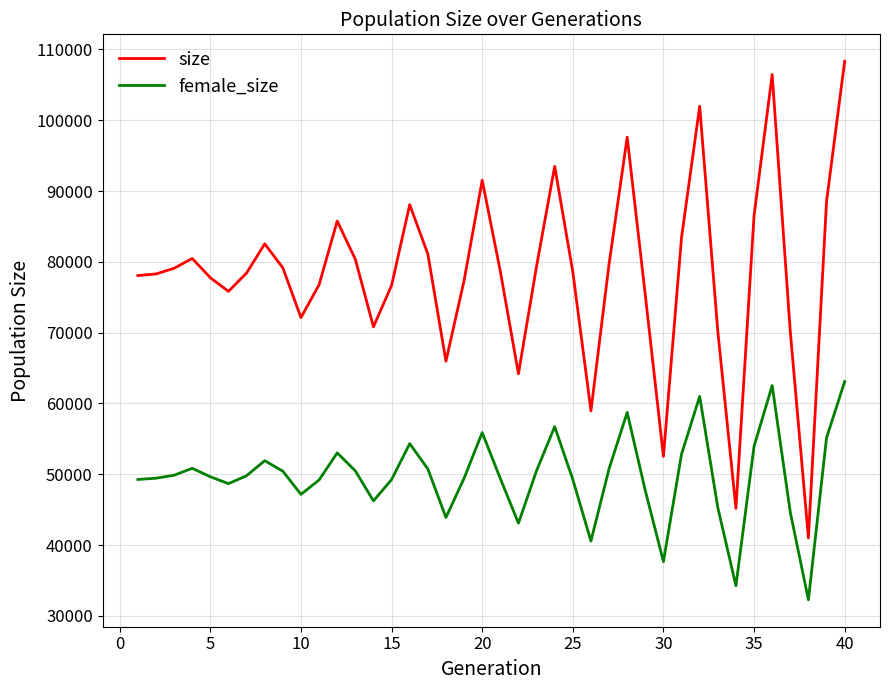

Which series has the largest total across all categories?

size